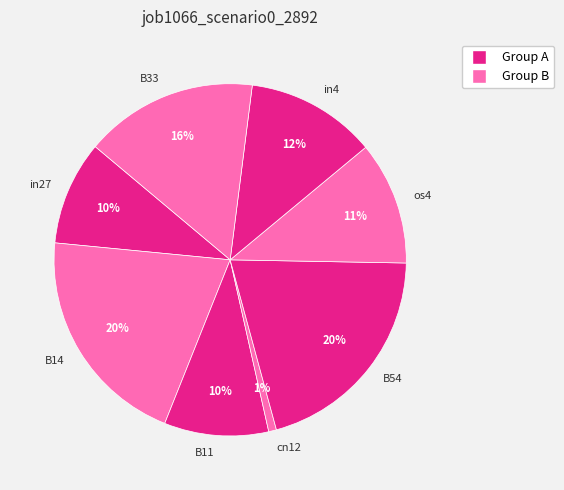

To the nearest percent, what is the combined percentage of os4 and B11?

21%